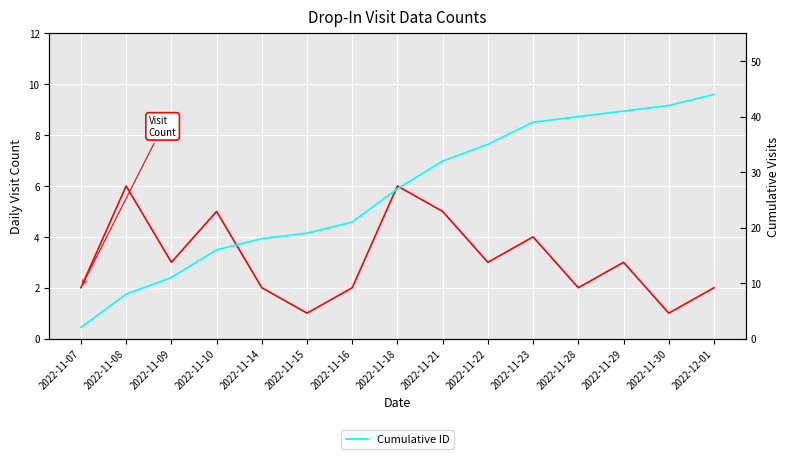

What is the total value across all series at 2022-11-07?

4